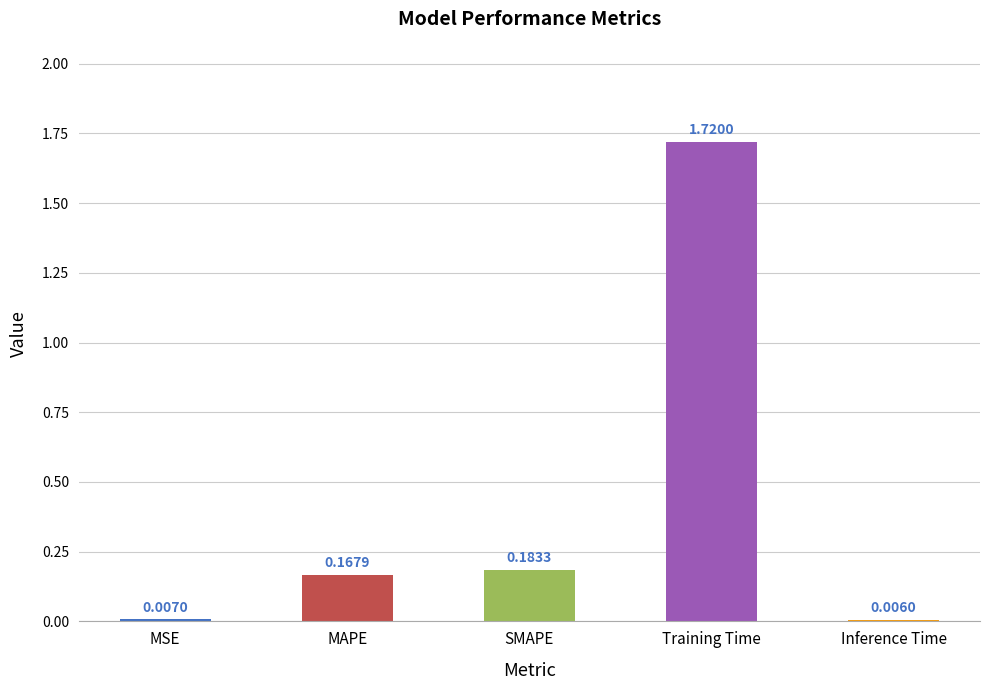

At which category does the chart reach its peak across all series?

Training Time